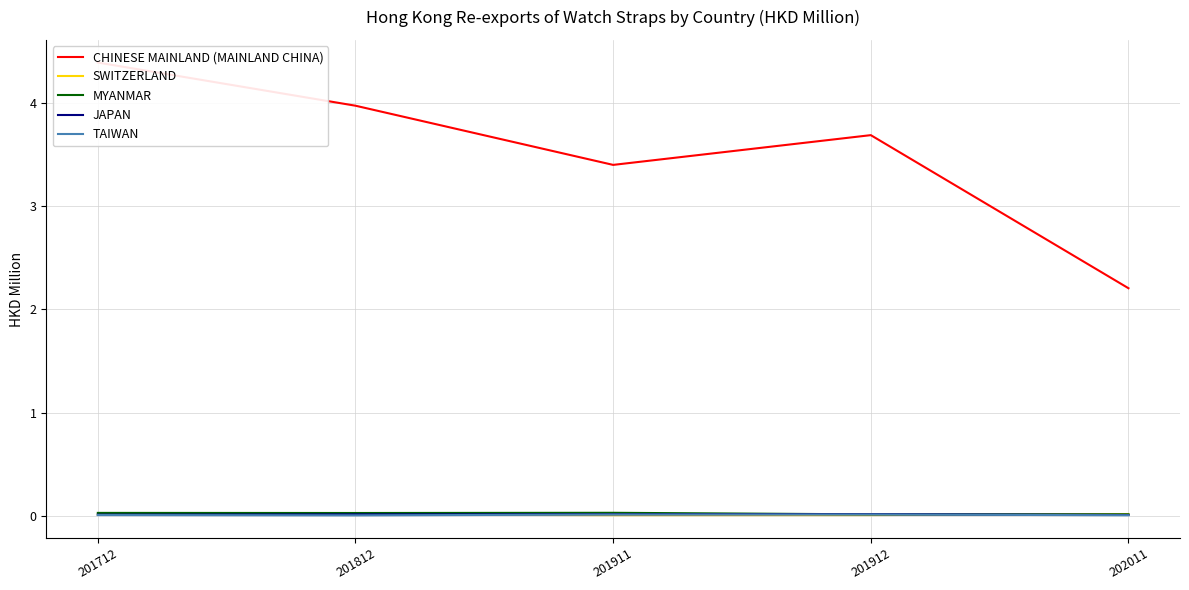

How many SWITZERLAND values are between 0 and 1?

5